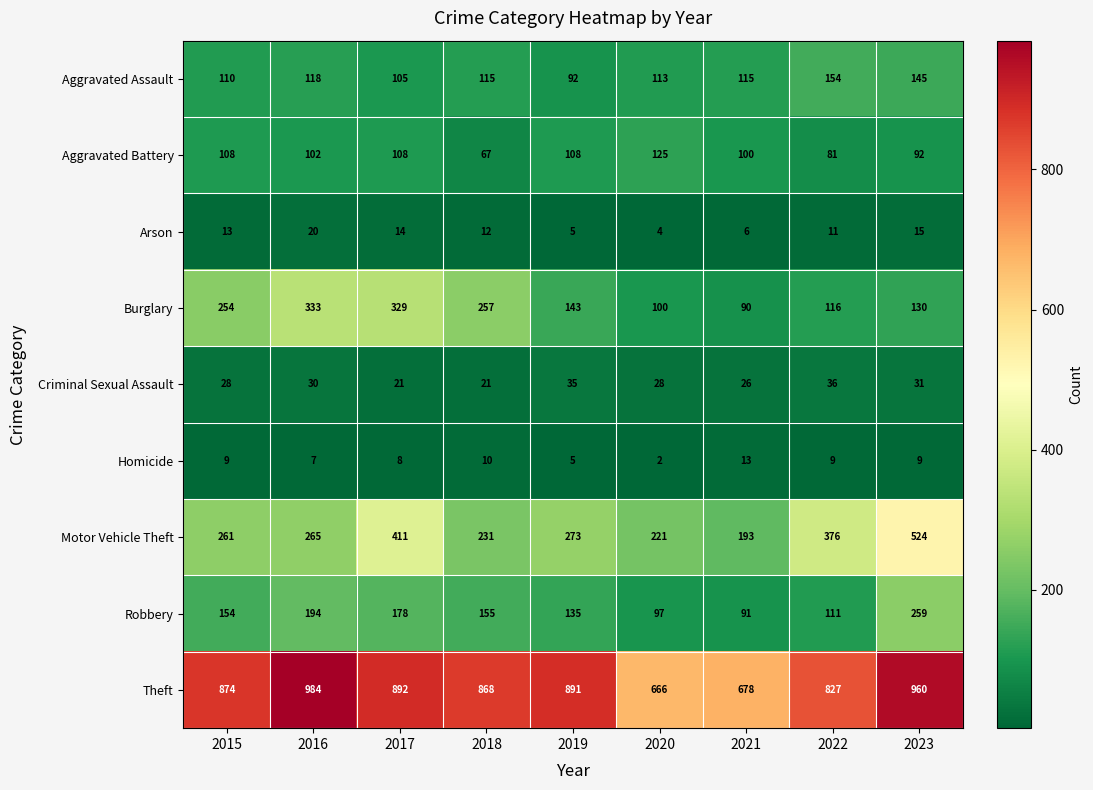

At which category is the sum across all series the highest?

2023